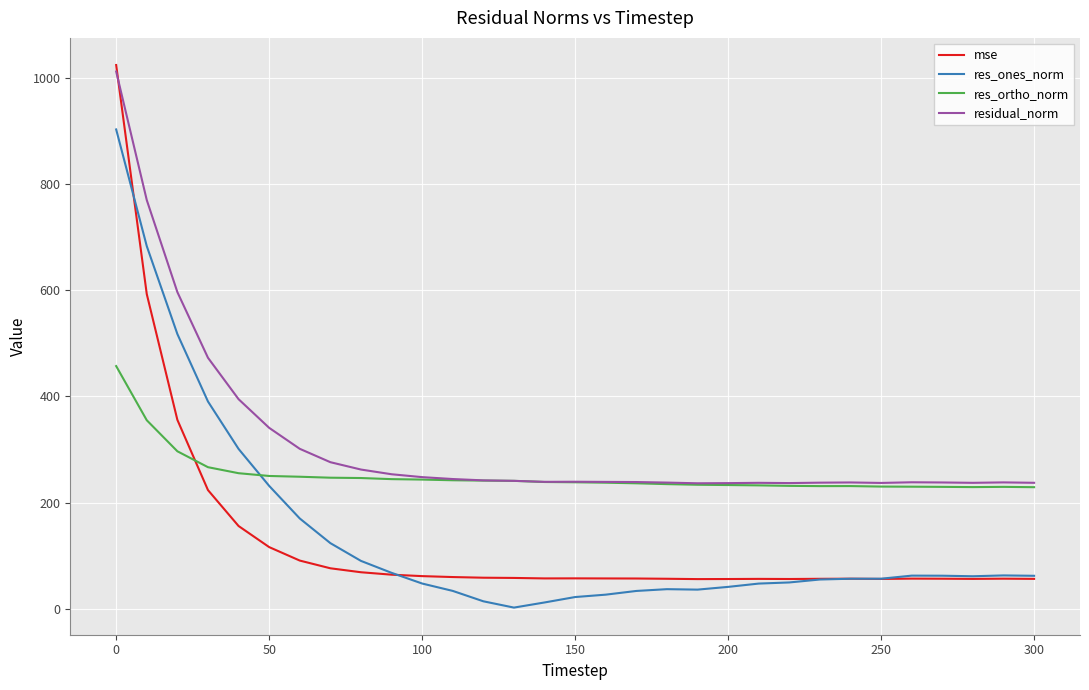

What is the maximum value shown in the chart?

1024.3